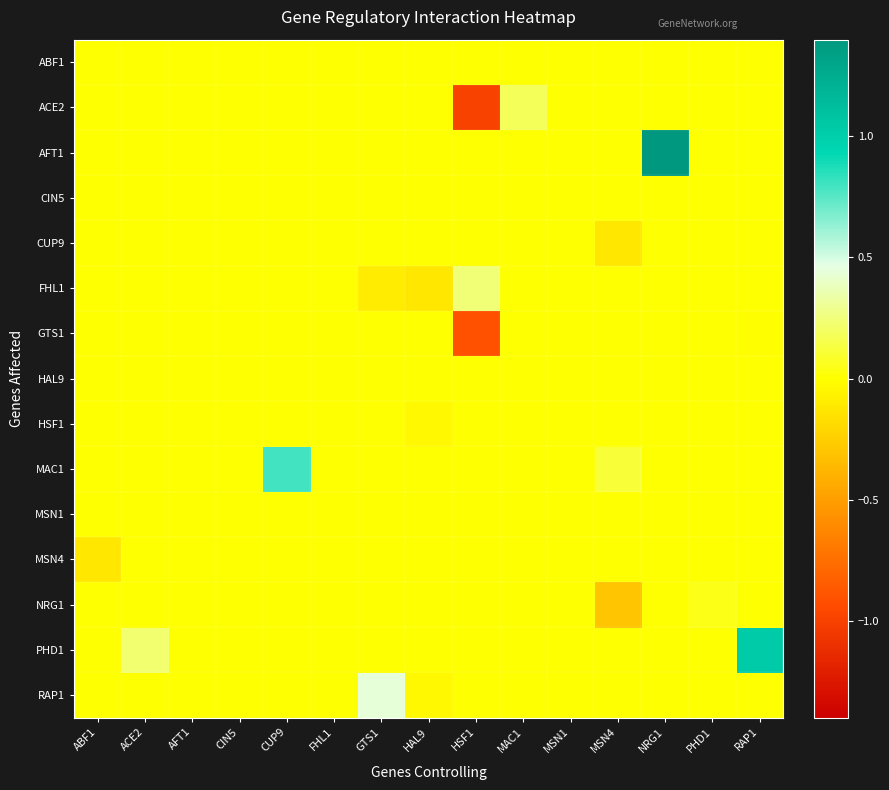

Which has a higher value, HSF1 or CIN5?

HSF1